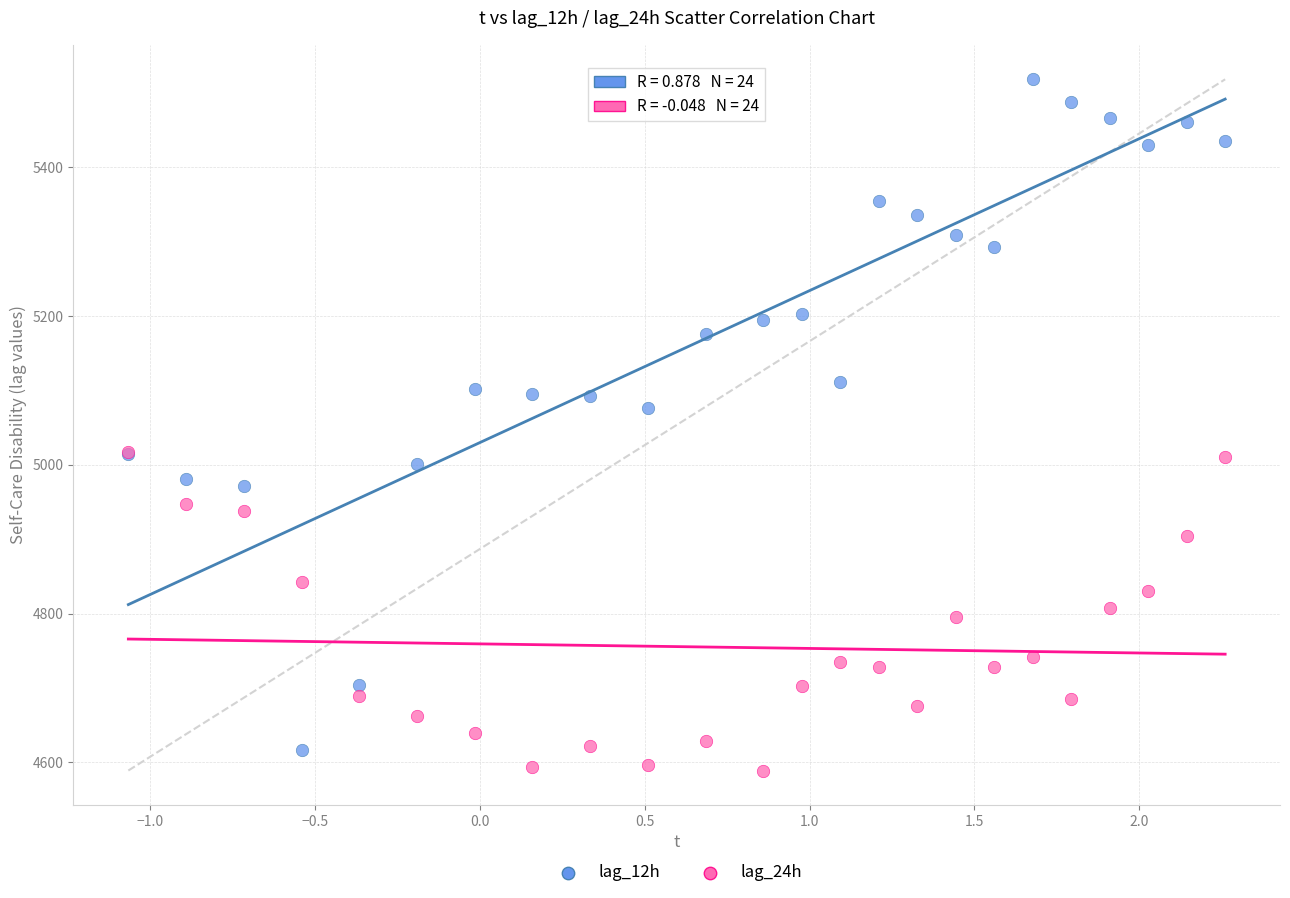

Across all series, what Y value is closest to 5053?

5076